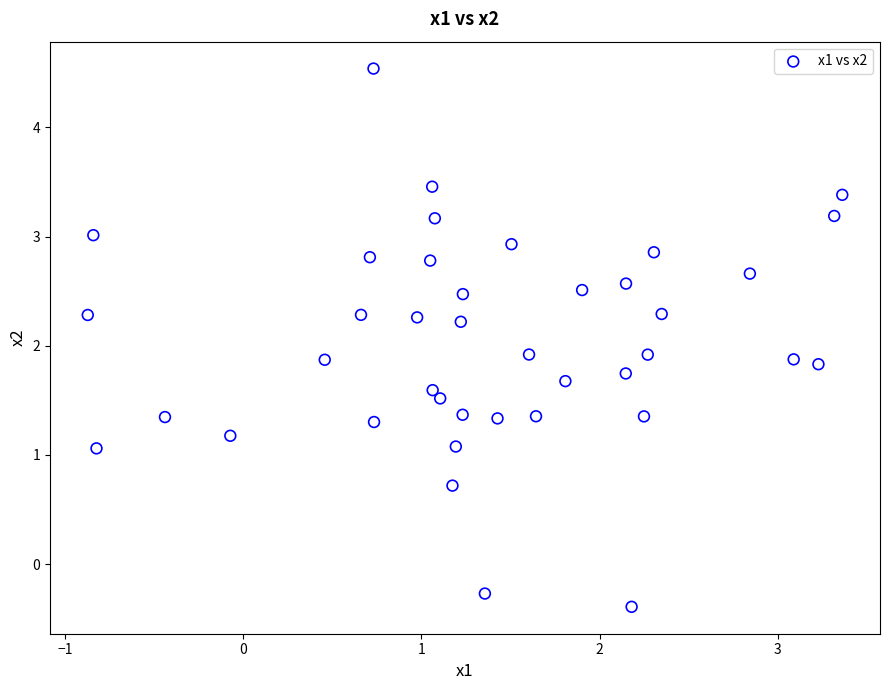

What is the range of X values (max minus min)?

4.2